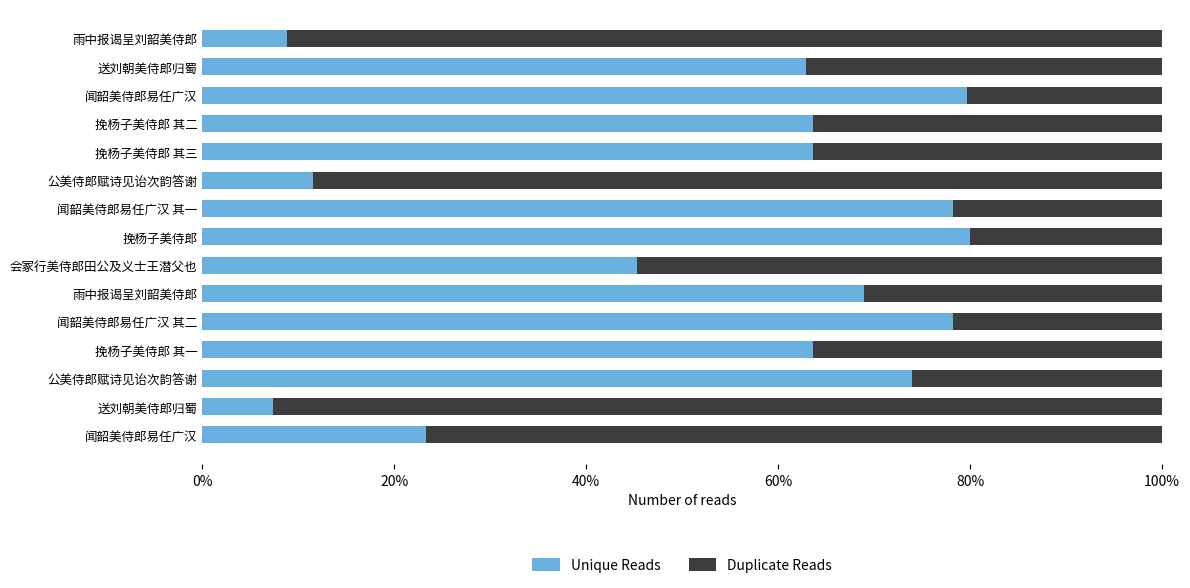

What is the value of the Unique Reads bar at the 3rd from the left?

0.7